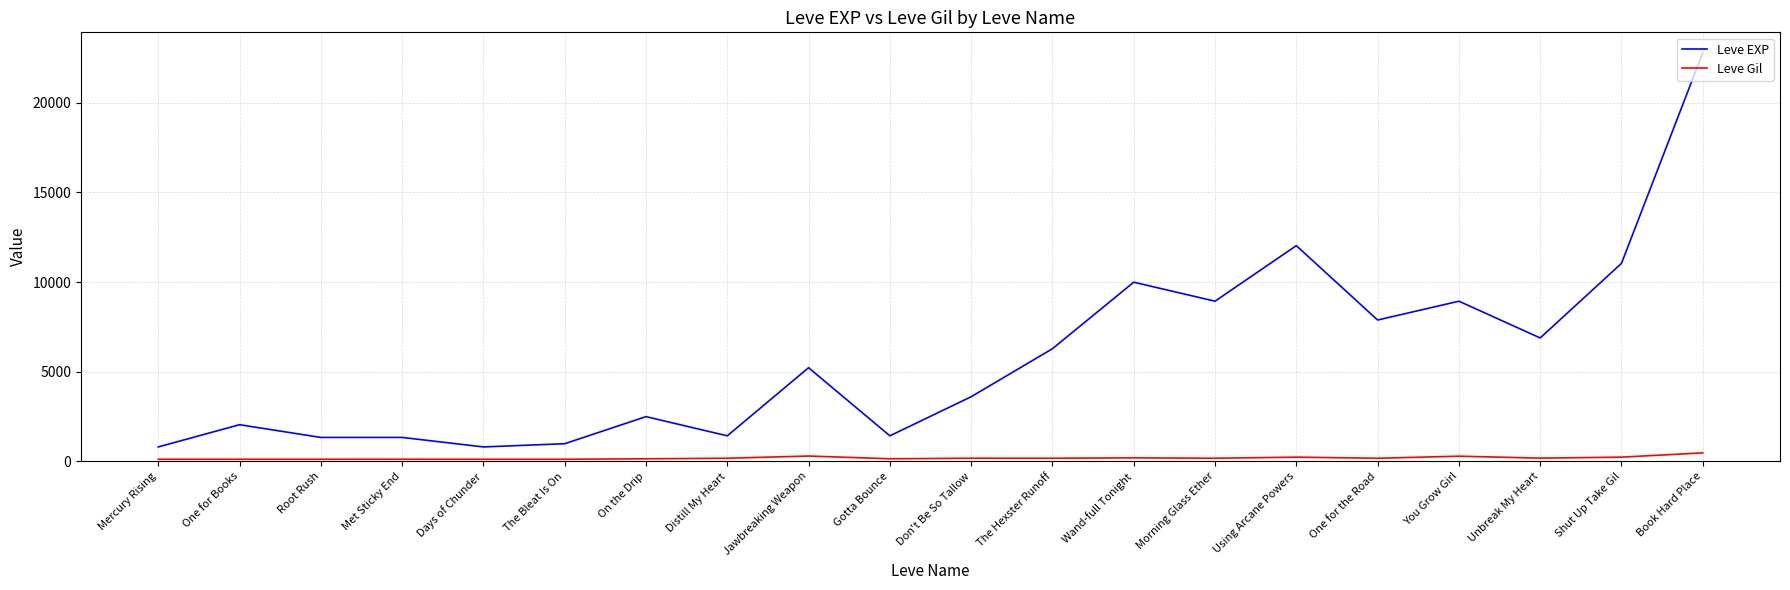

The value of Leve Gil at Book Hard Place is 788. True or false?

False